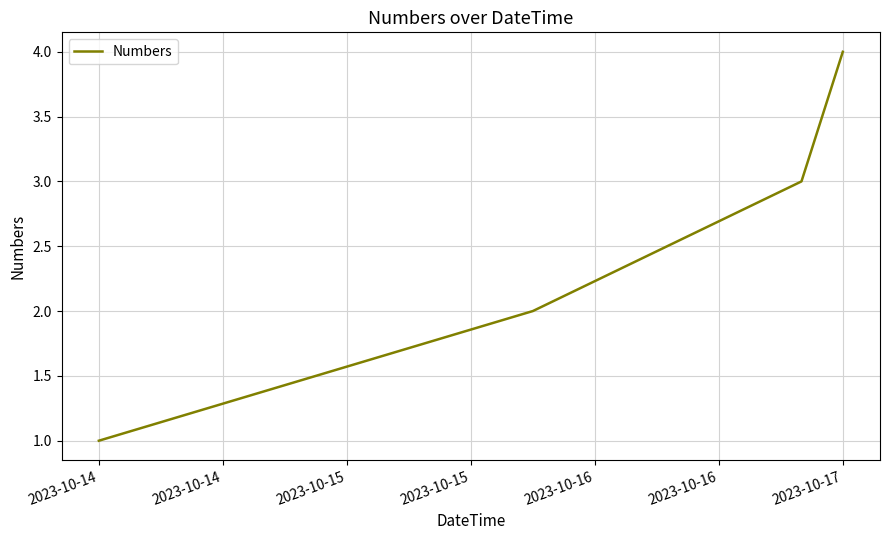

What is the difference between the maximum and minimum values?

3